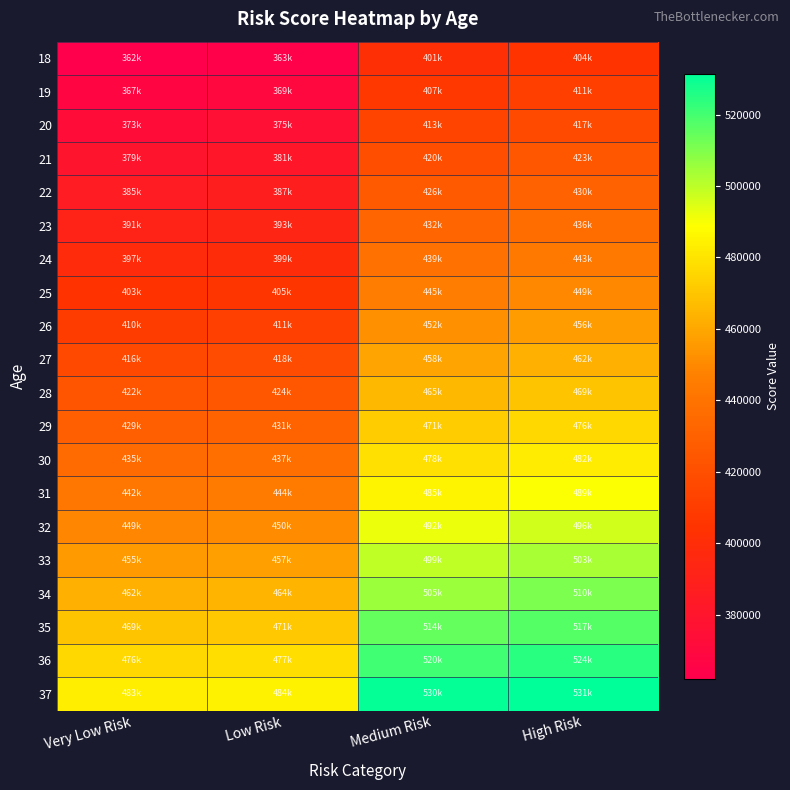

What is the difference between the highest and lowest values at Medium Risk?

128994.7